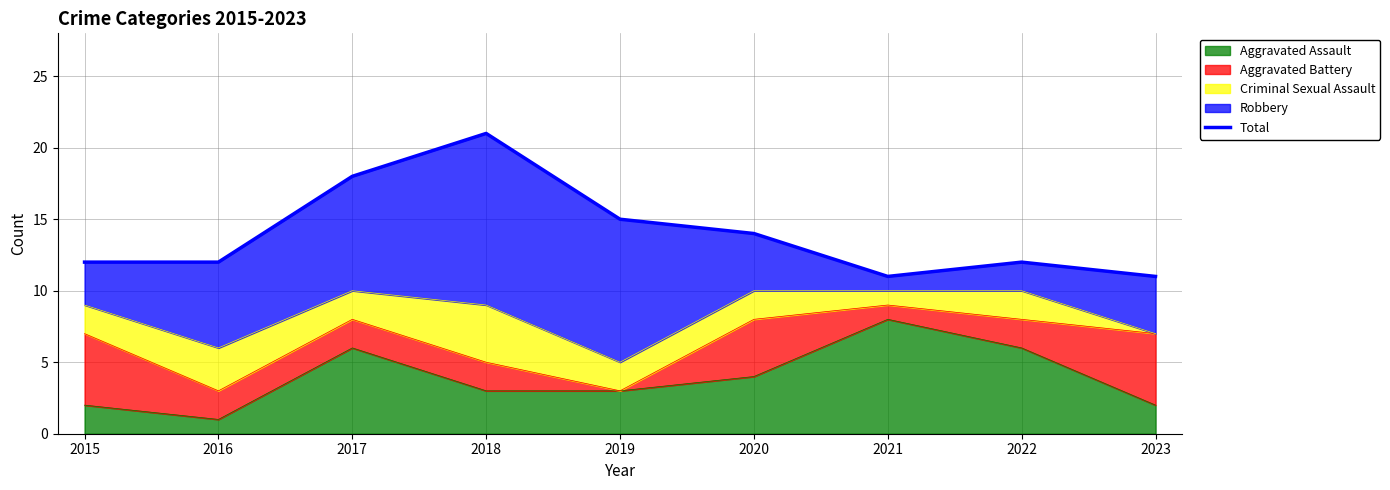

How many lines are shown in the chart?

1